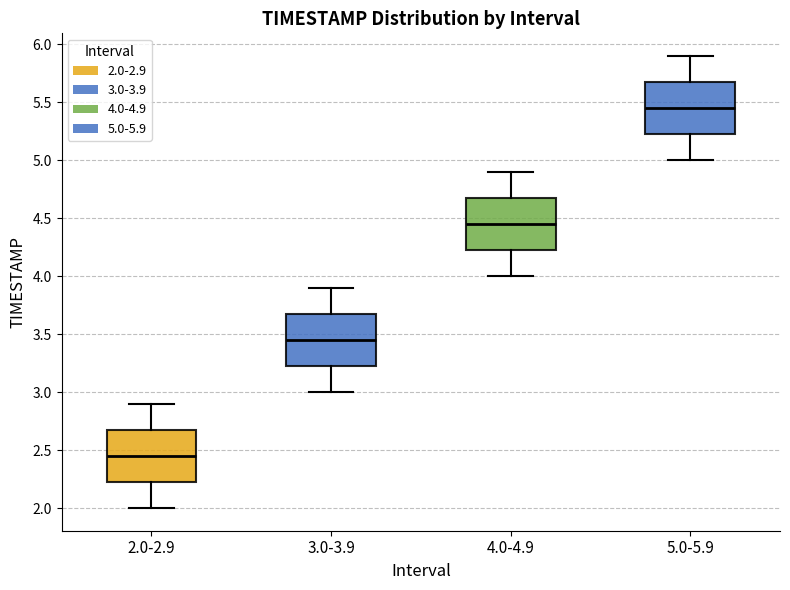

Which box has the highest median line?

5.0-5.9